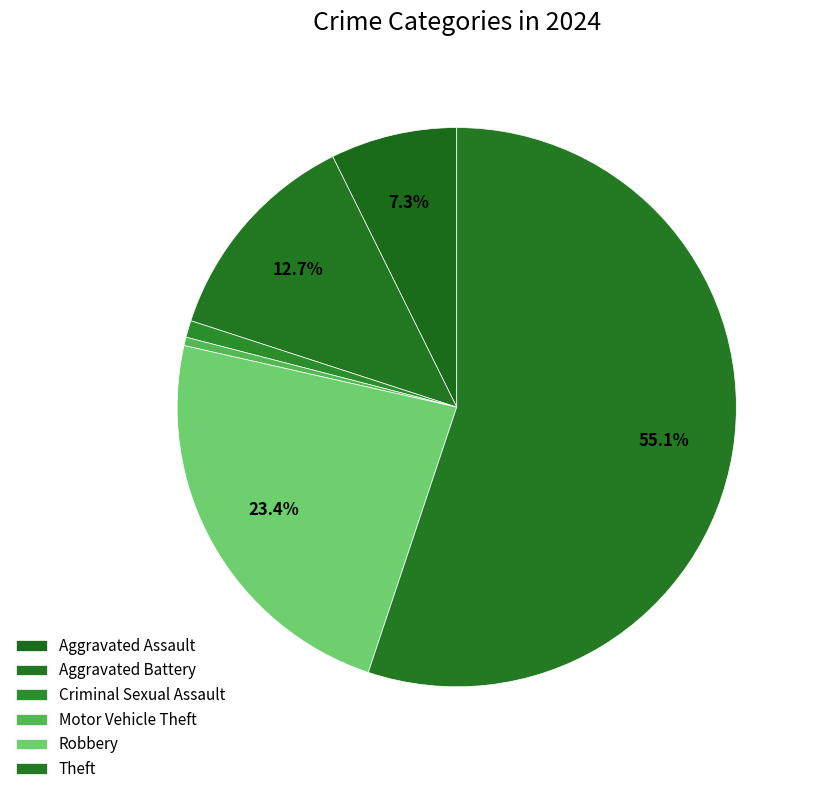

How many slices are in this pie chart?

6